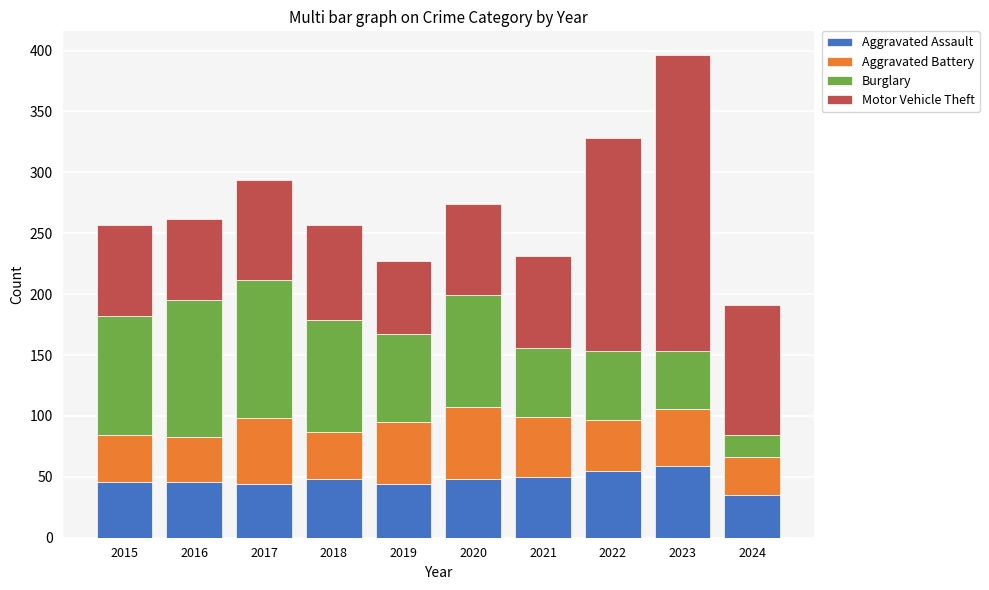

What is the total value across all series at 2019?

227